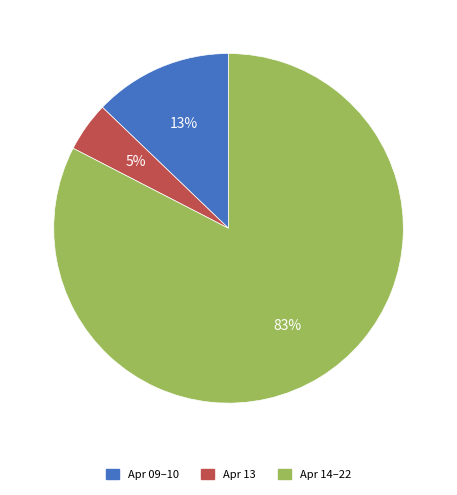

Is there any slice that represents more than half of the pie?

Yes